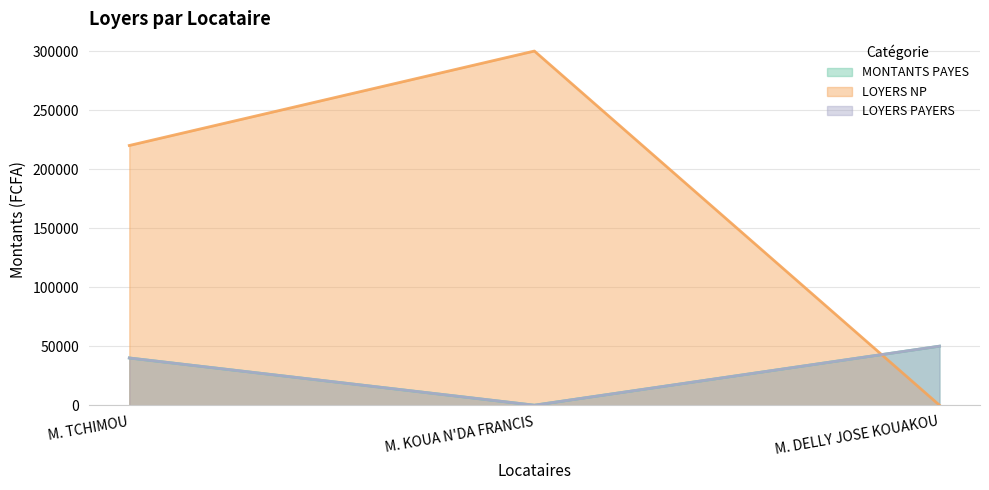

What is the sum of the MONTANTS PAYES values at M. DELLY JOSE KOUAKOU and M. TCHIMOU?

90000